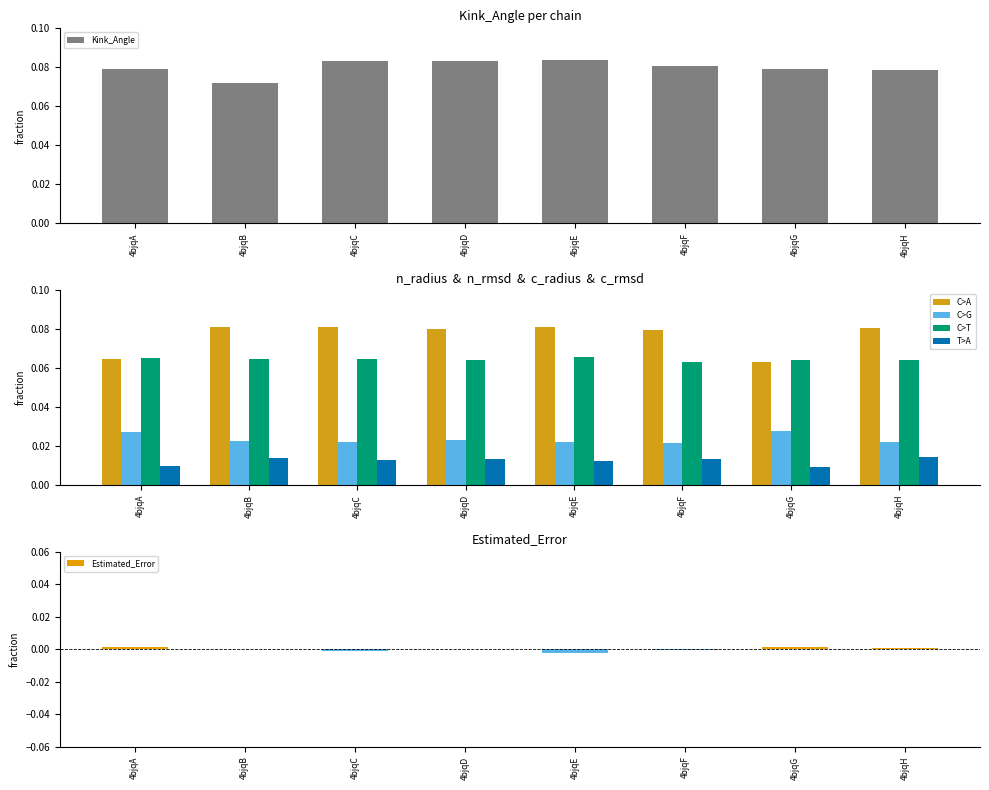

At how many categories does at least one series exceed 0?

8